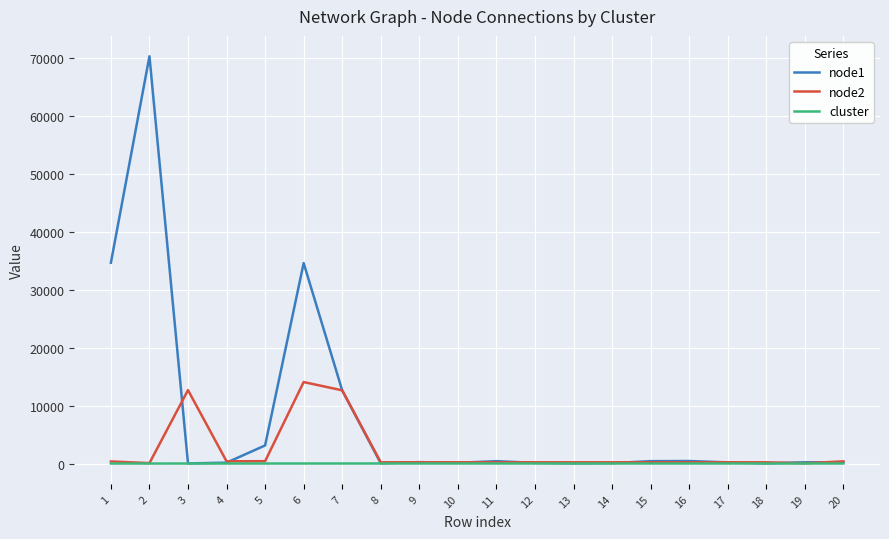

True or false: cluster has a value of 1 at 1.

True